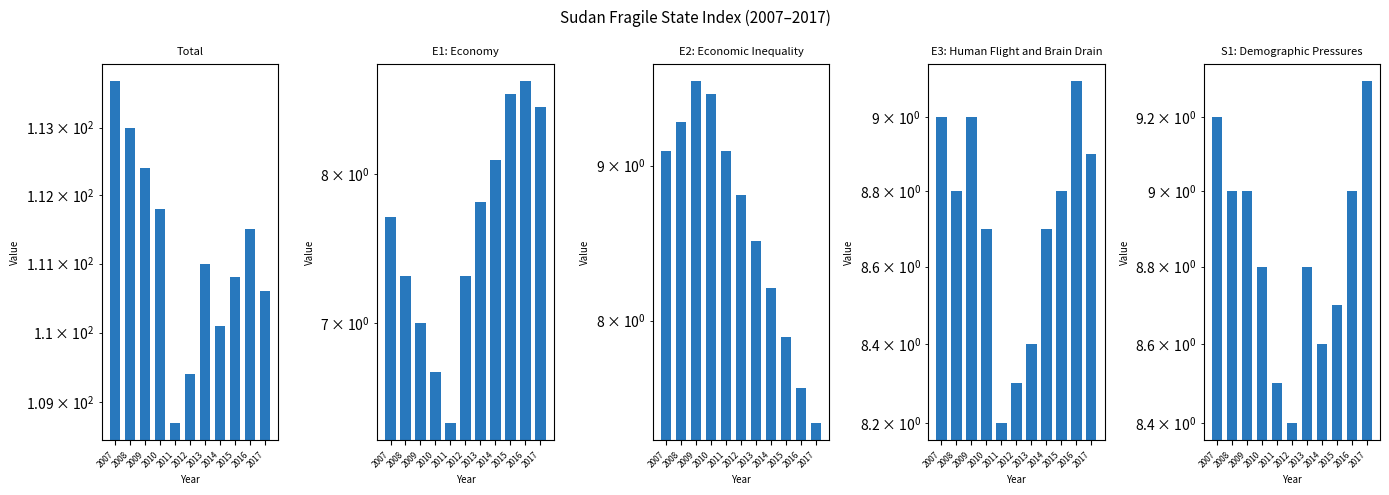

Rank the categories by S1: Demographic Pressures value from highest to lowest.

2017, 2007, 2008, 2009, 2016, 2010, 2013, 2015, 2014, 2011, 2012